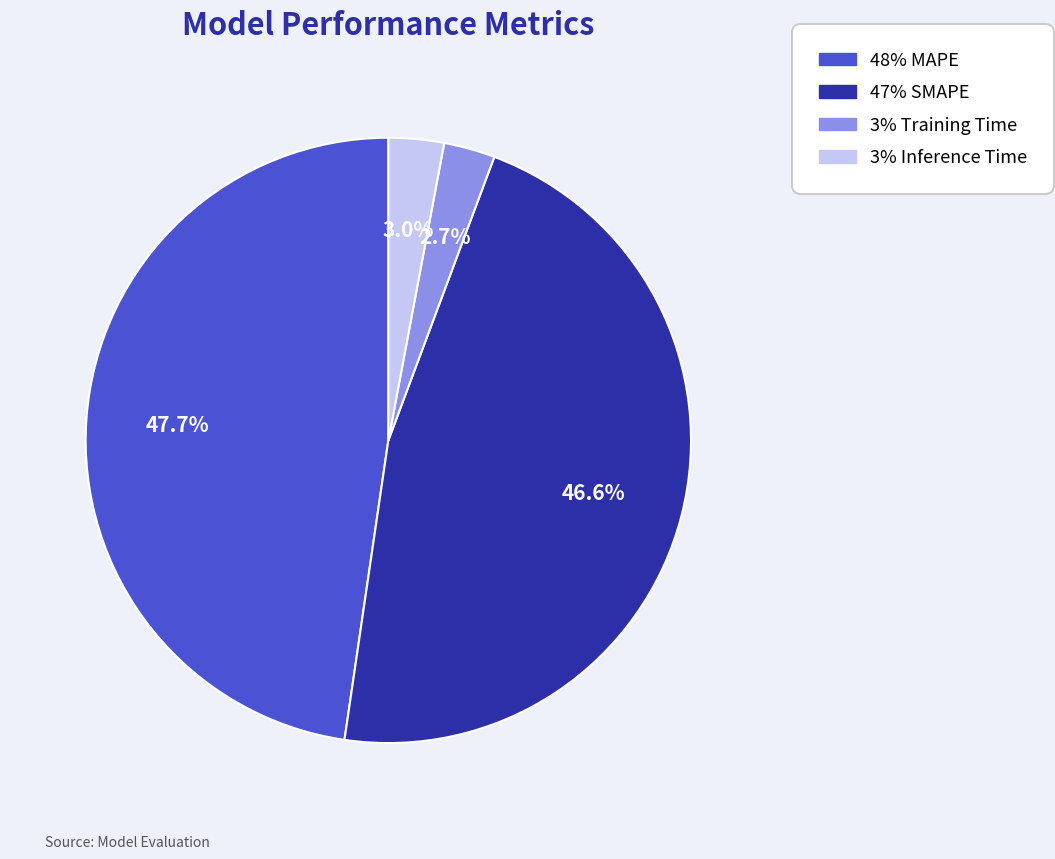

How many segments does this pie chart have?

4